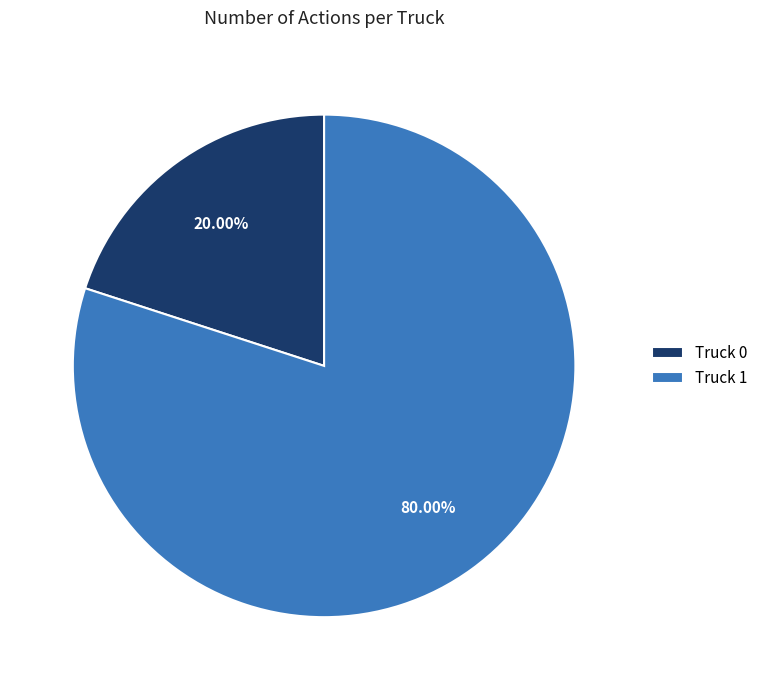

Which slice is the smallest?

Truck 0